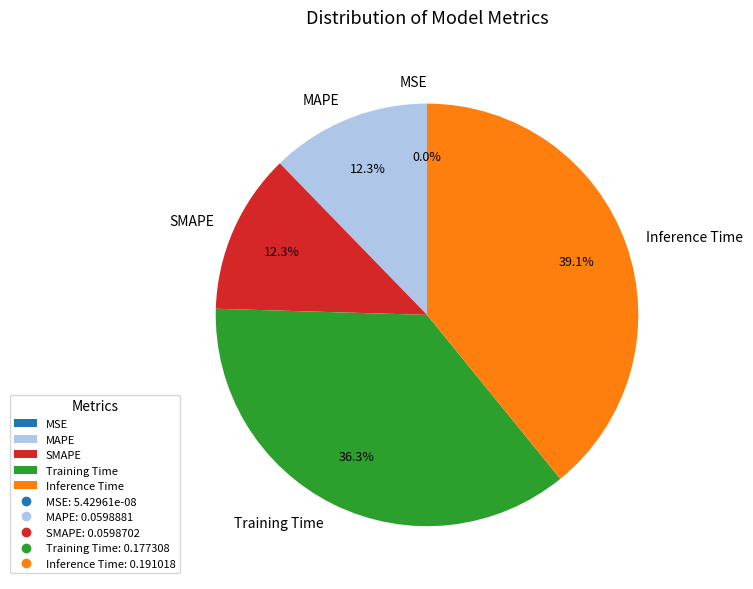

To the nearest percent, what is the difference between the Inference Time and Training Time slice percentages?

3%